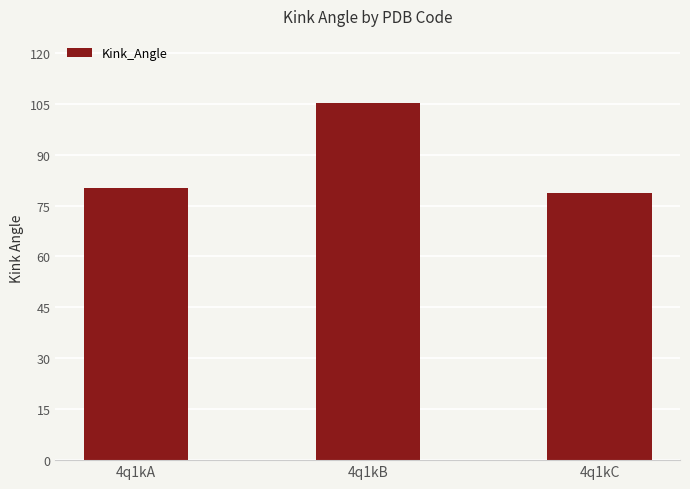

At which category does the chart reach its peak across all series?

4q1kB